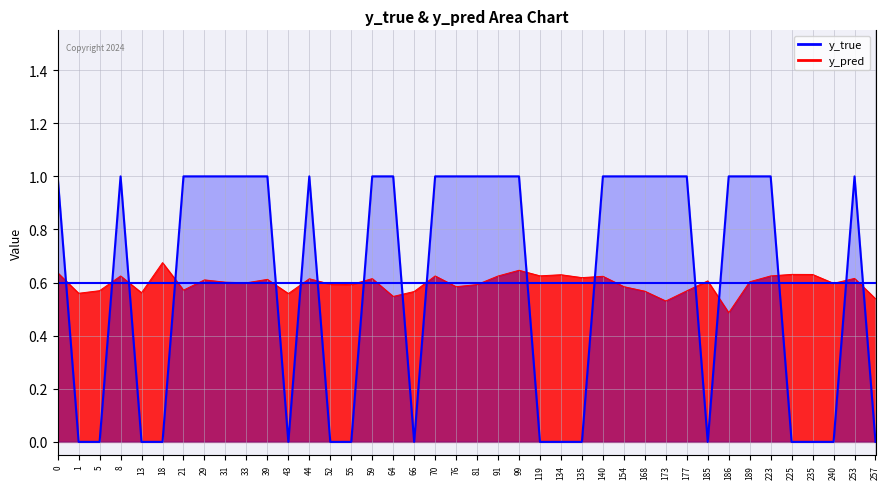

Count the number of categories in the chart.

40